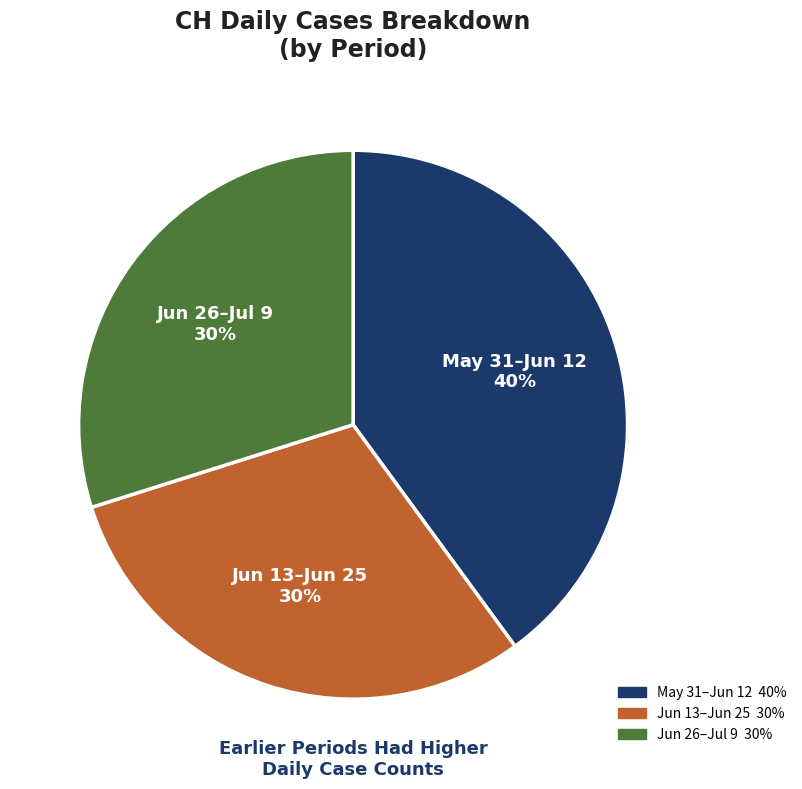

To the nearest percent, what is the difference between the largest and smallest slice percentages?

10%